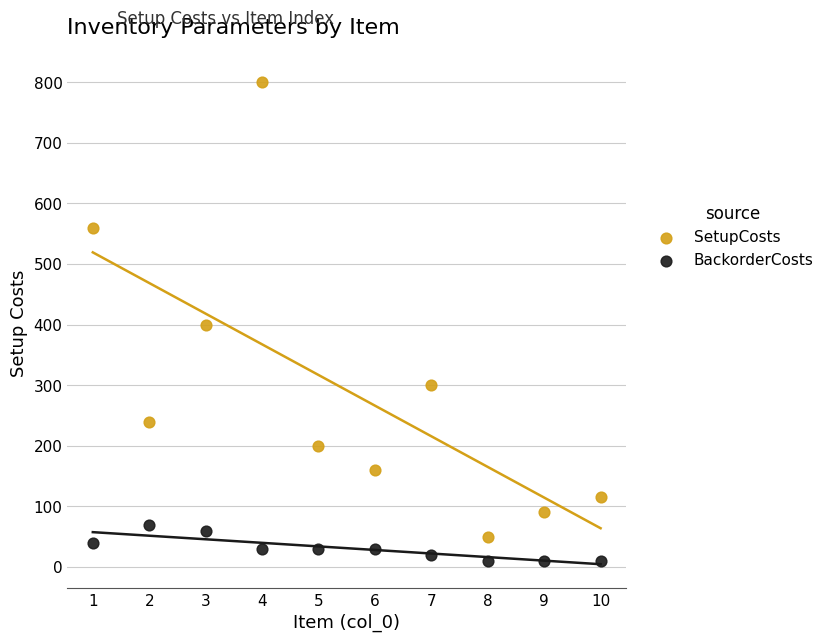

Which series contains the highest Y value?

SetupCosts